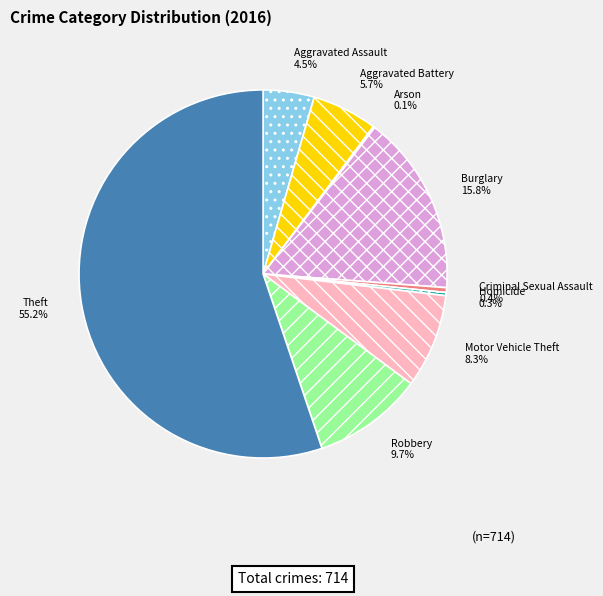

The Burglary slice represents 16% of the pie. True or false?

True